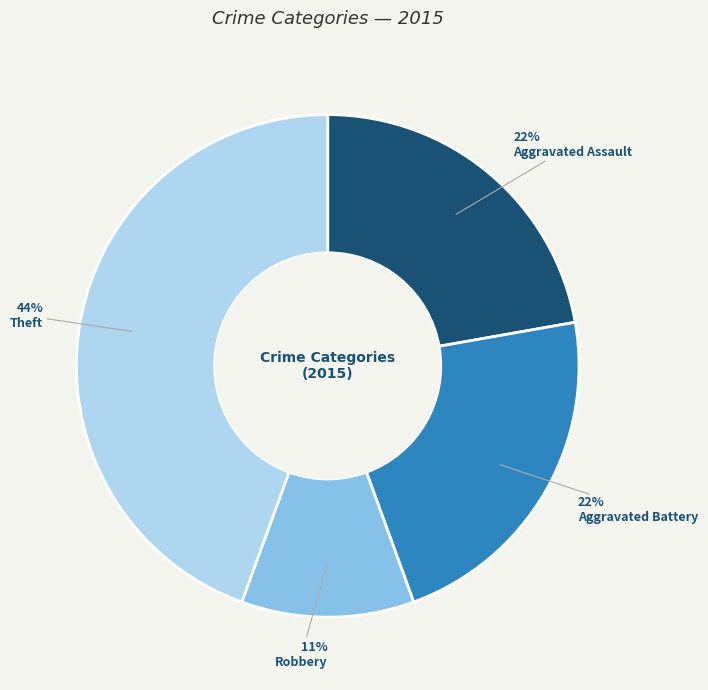

Is there any slice that represents more than half of the pie?

No